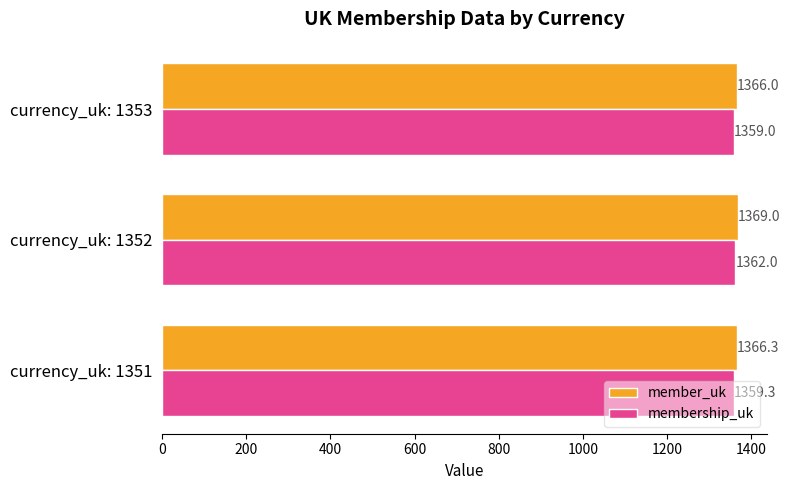

What is the maximum value shown in the chart?

1369.0